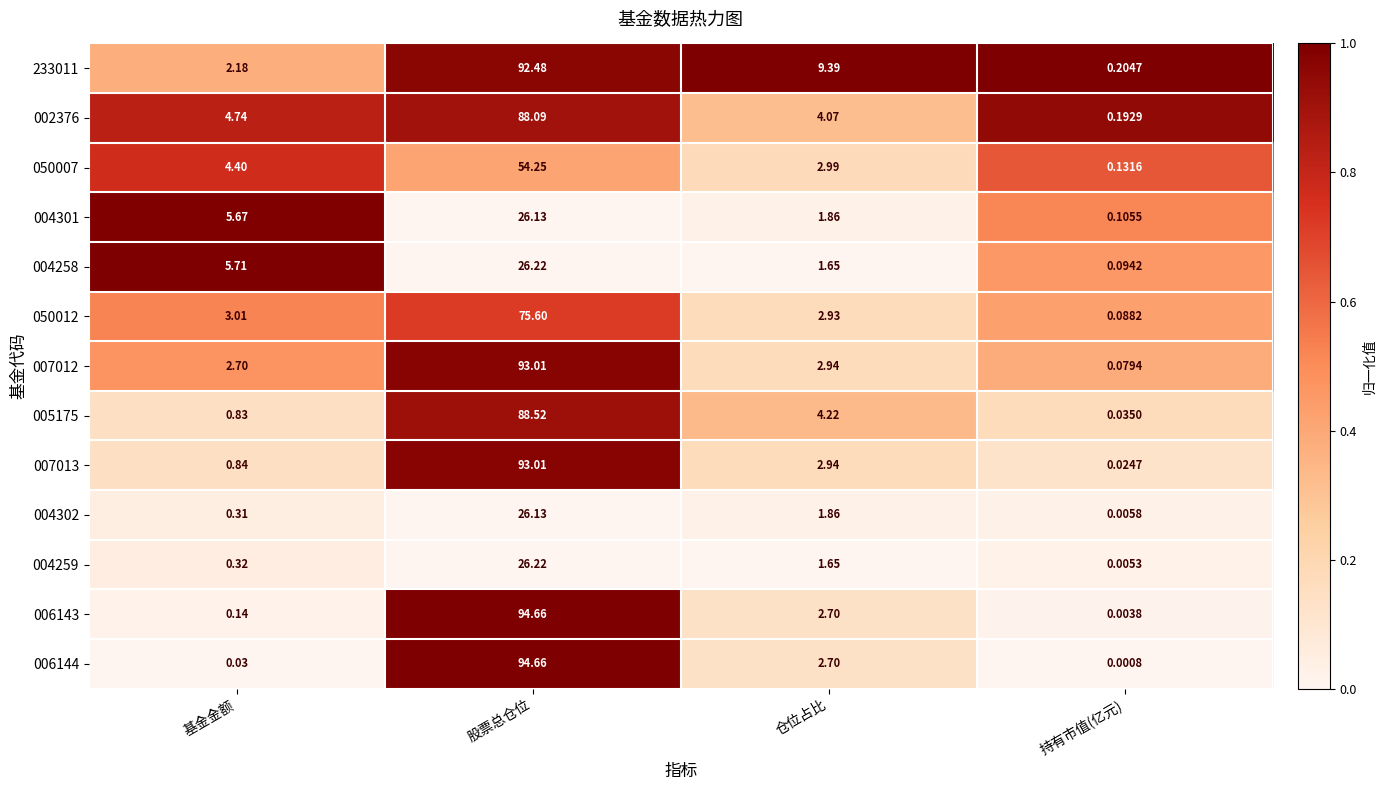

At which label does 006143 reach its peak?

股票总仓位